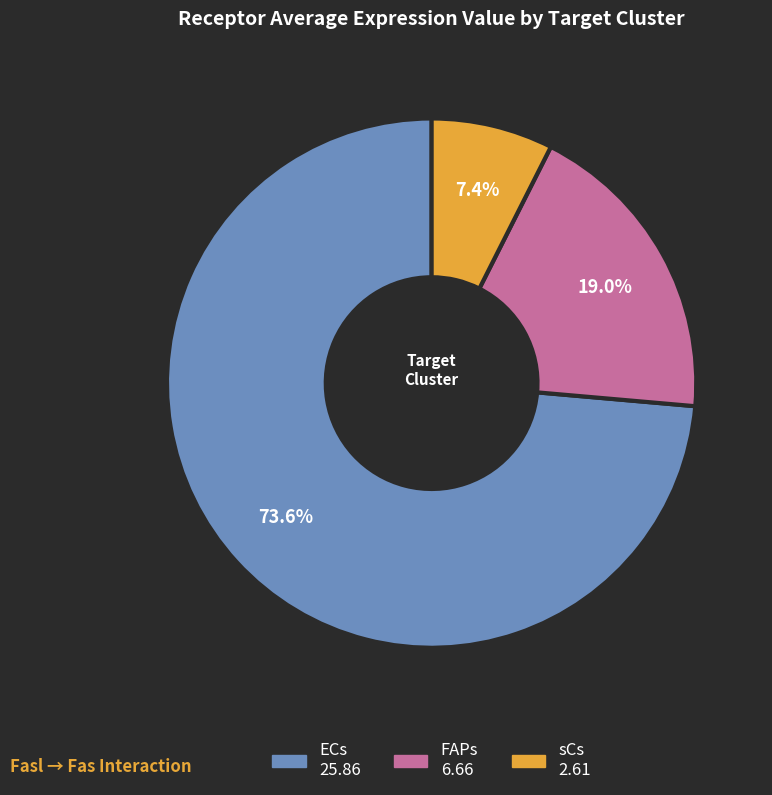

Count the number of slices in the pie.

3